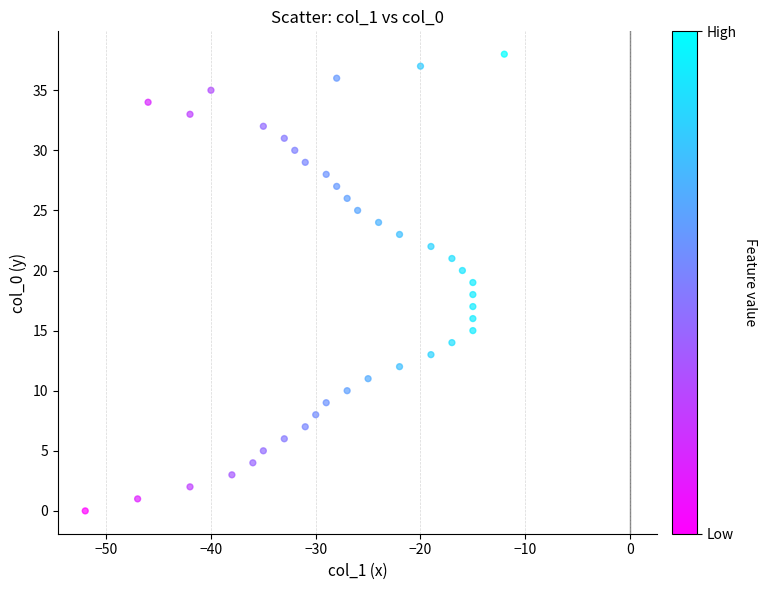

What is the range of X values (max minus min)?

40